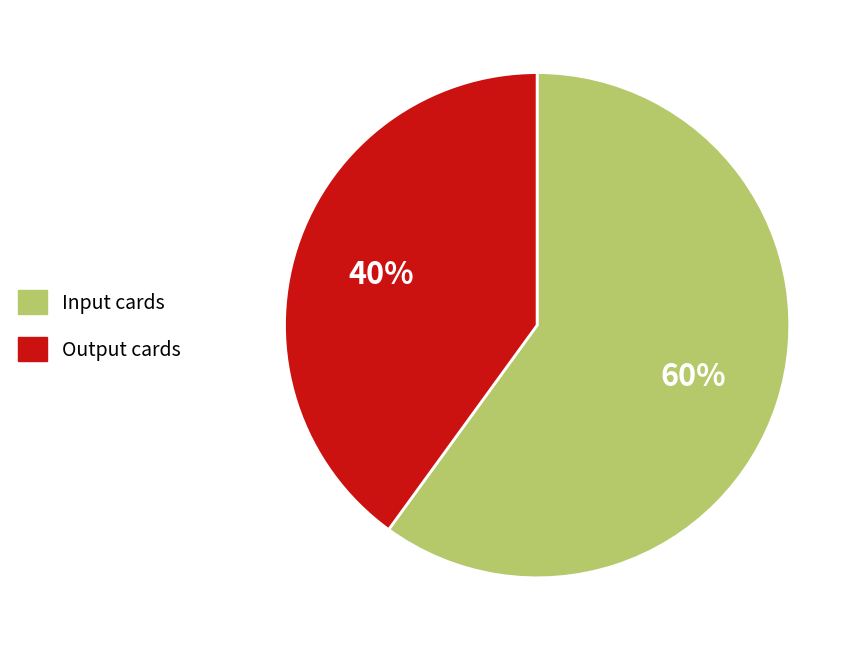

Do Output cards and Input cards together represent more than half of the pie?

Yes